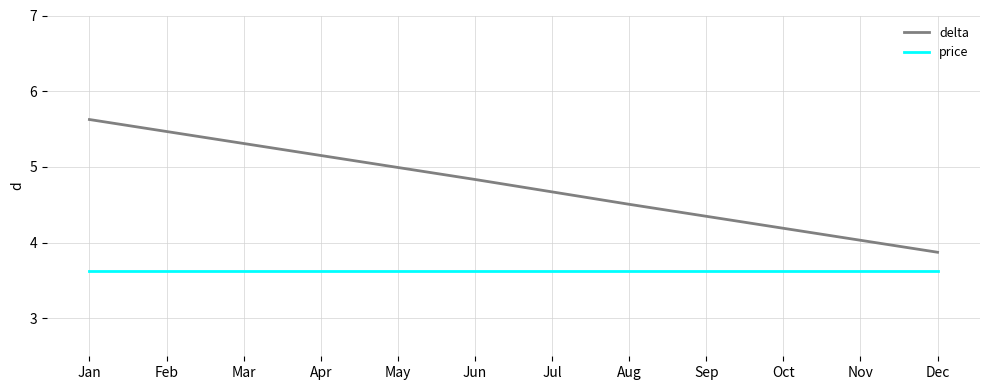

What is the highest value of the delta series?

5.6